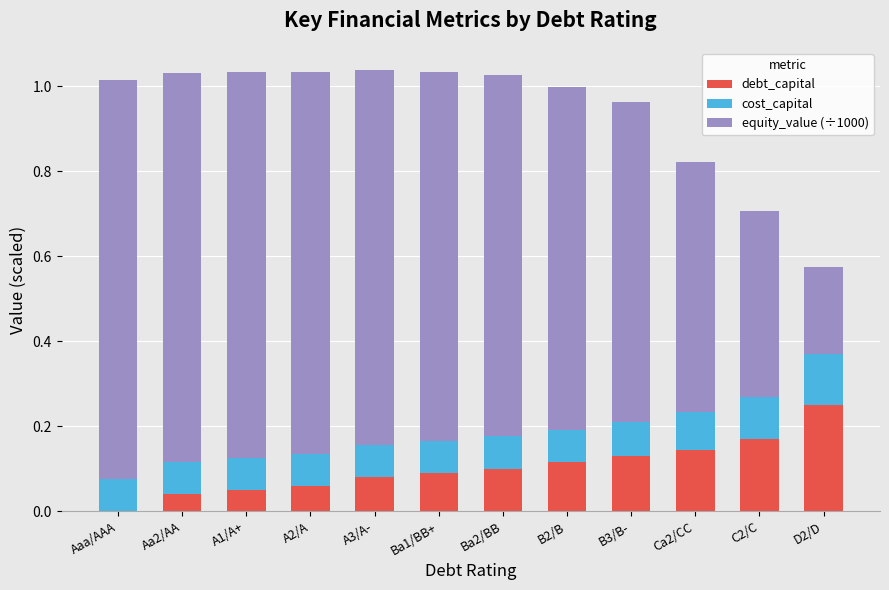

What is the sum of all debt_capital values?

1.2